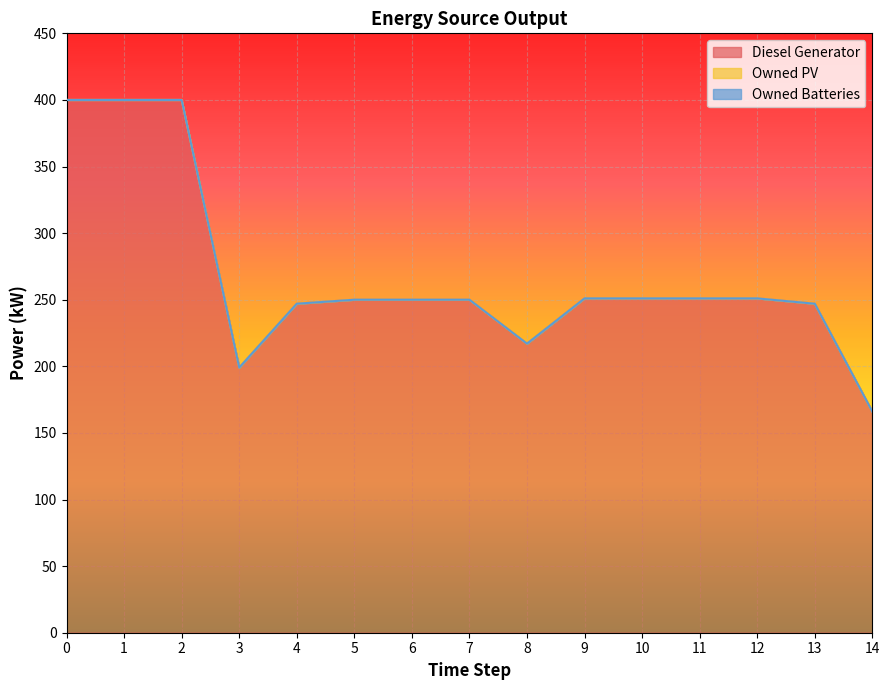

What is the spread (max minus min) of values at 8?

217